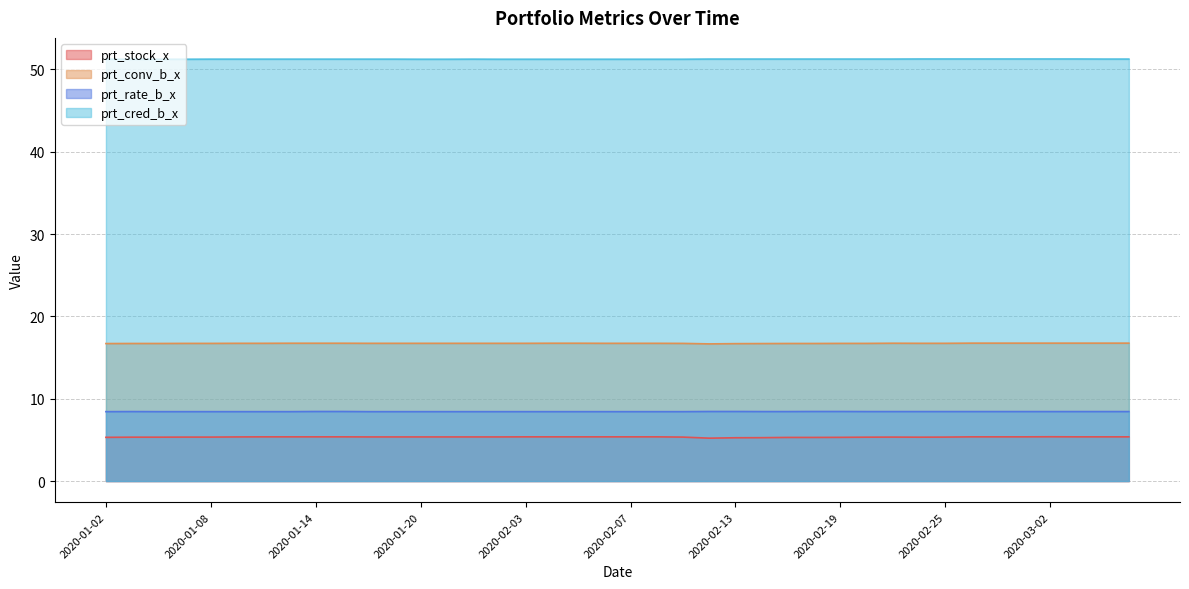

What is the label of the 33rd point from the left?

2020-02-25